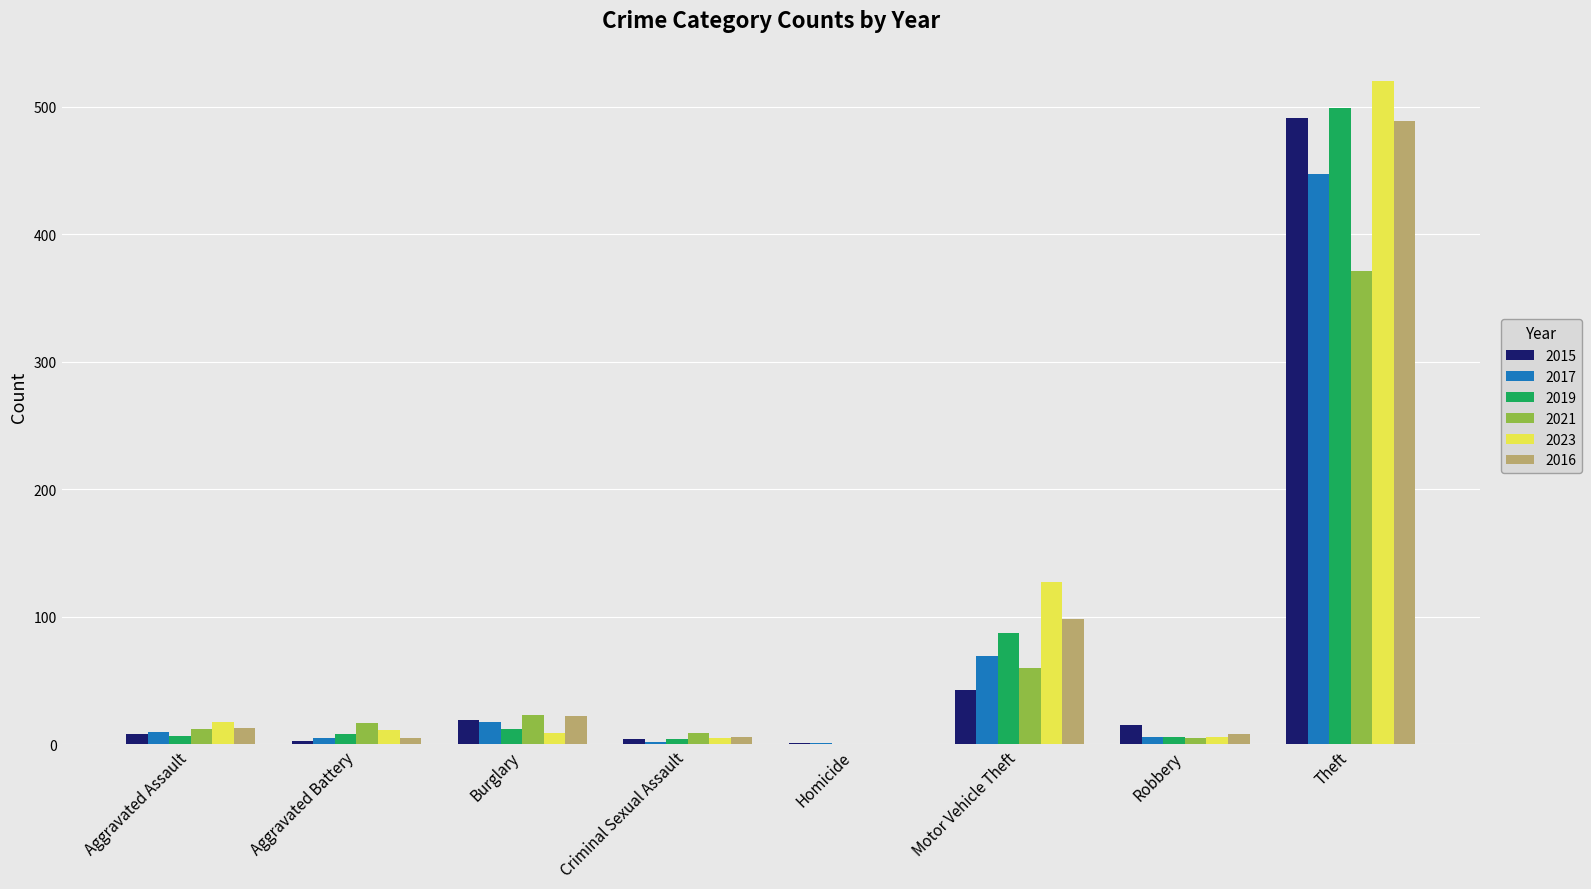

What is the highest value of the 2016 series?

489